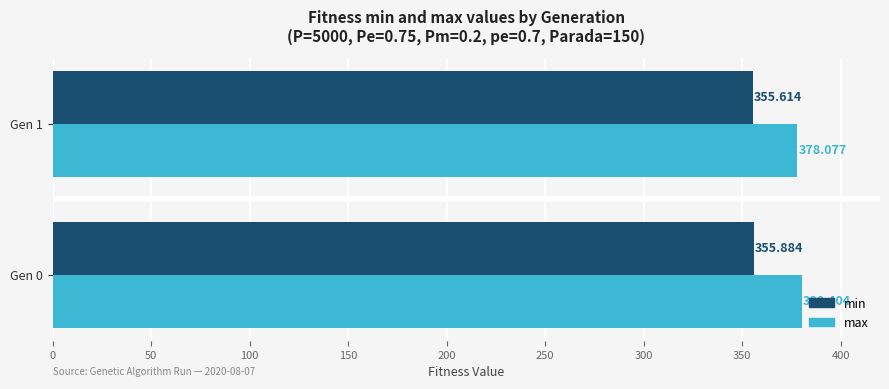

List the series in order of their peak value, highest first.

max, min